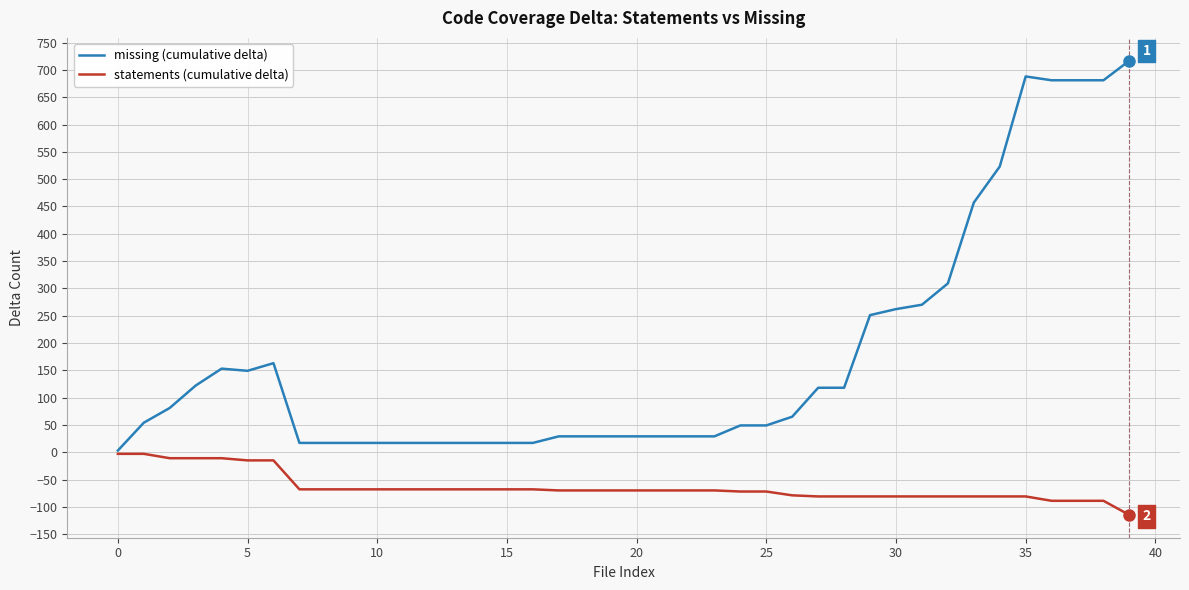

List the series in order of their peak value, lowest first.

statements (cumulative delta), missing (cumulative delta)